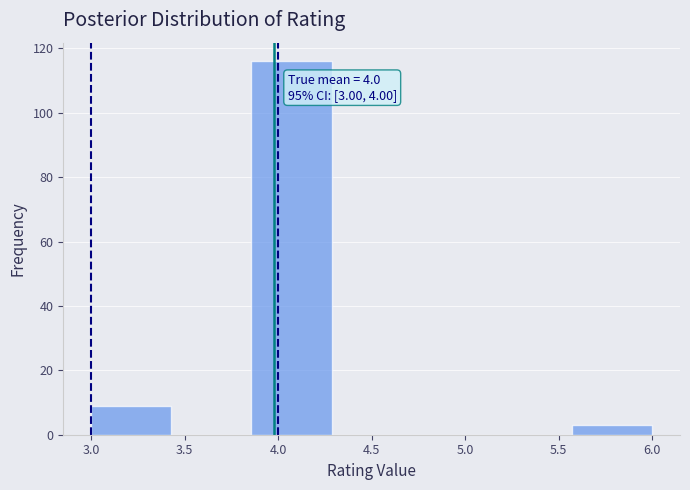

Over which range of the x-axis is the bar tallest?

3.85 to 4.30